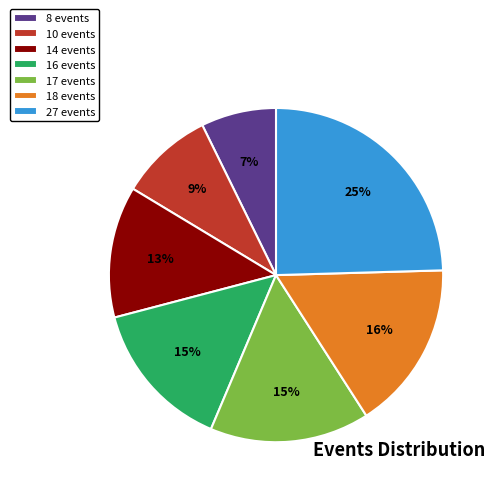

What is the largest slice in the pie chart?

27 events